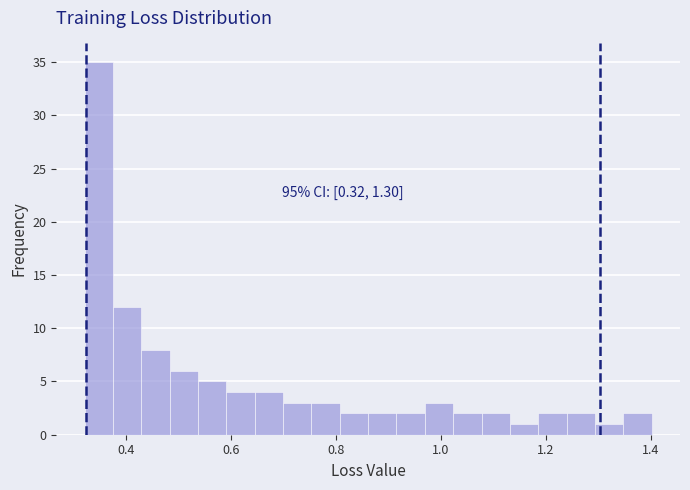

Around what value on the x-axis is the tallest bar? Give the approximate position of its centre, as read against the axis.

0.34